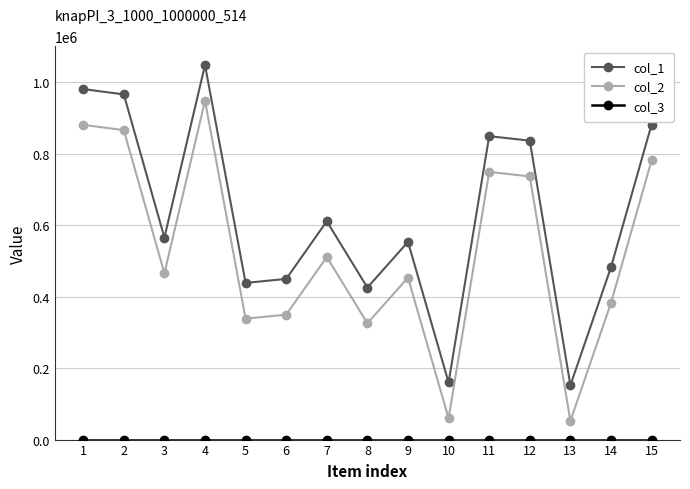

At how many categories does at least one series exceed 1023962?

1